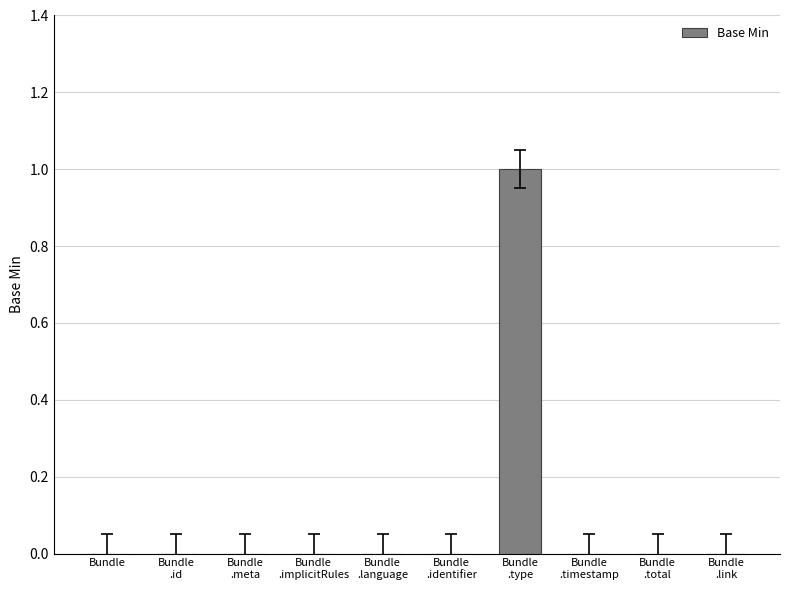

True or false: the data shows 0 at Bundle.

True